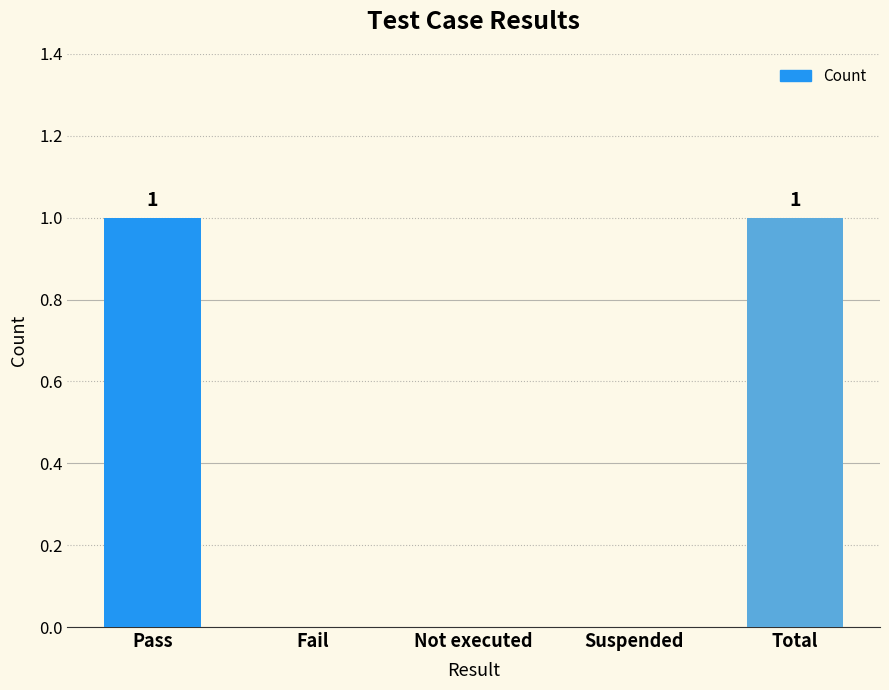

The value at Fail is -1. True or false?

False